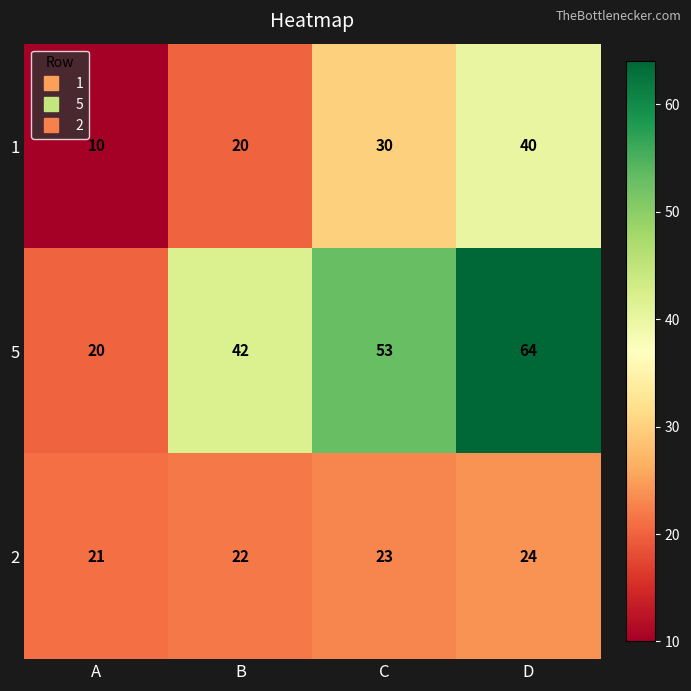

Reading left to right, list all the values displayed in this chart.

1: 10	20	30	40
5: 20	42	53	64
2: 21	22	23	24